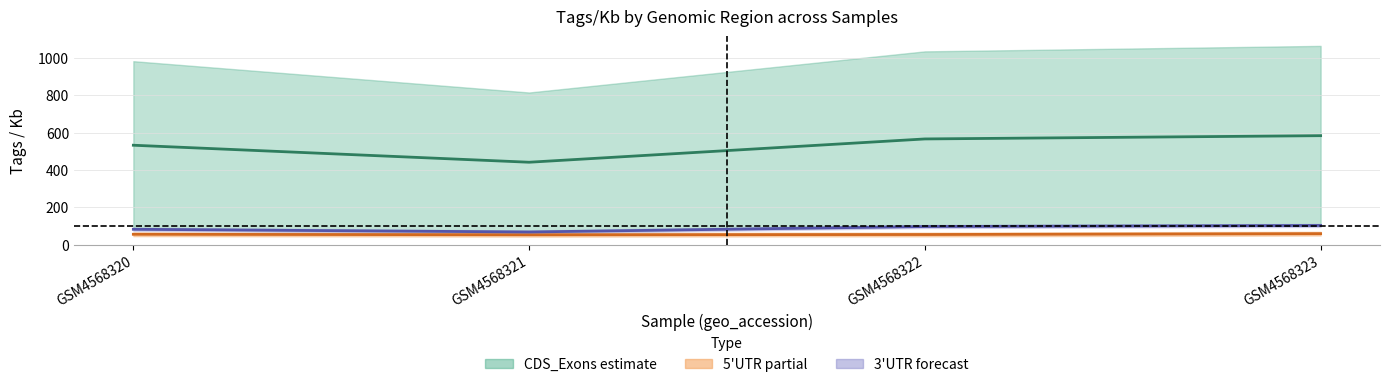

Which series has the largest total across all categories?

CDS_Exons midline